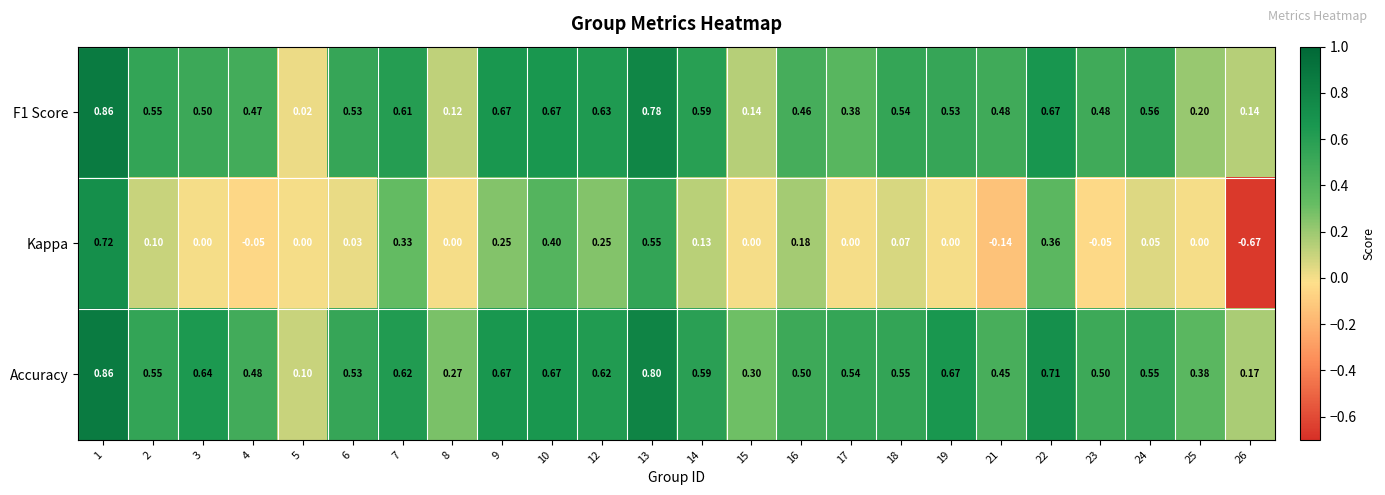

Which category has the highest value across all series?

1